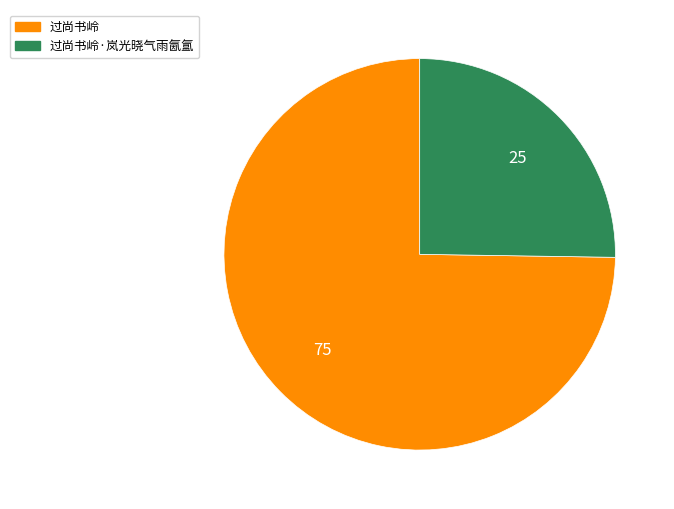

Does any single category account for the majority?

Yes